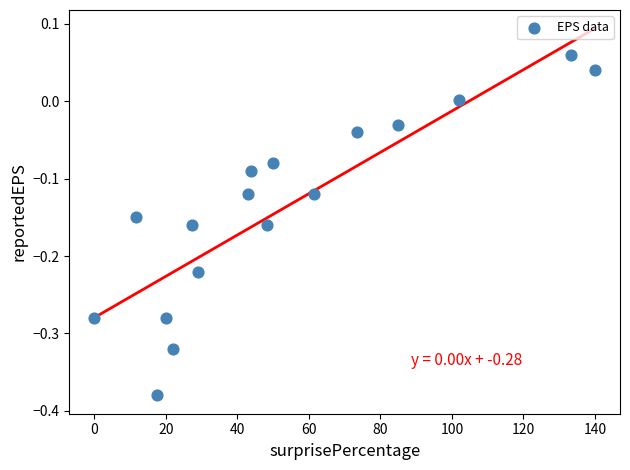

What is the range of Y values (max minus min)?

0.4